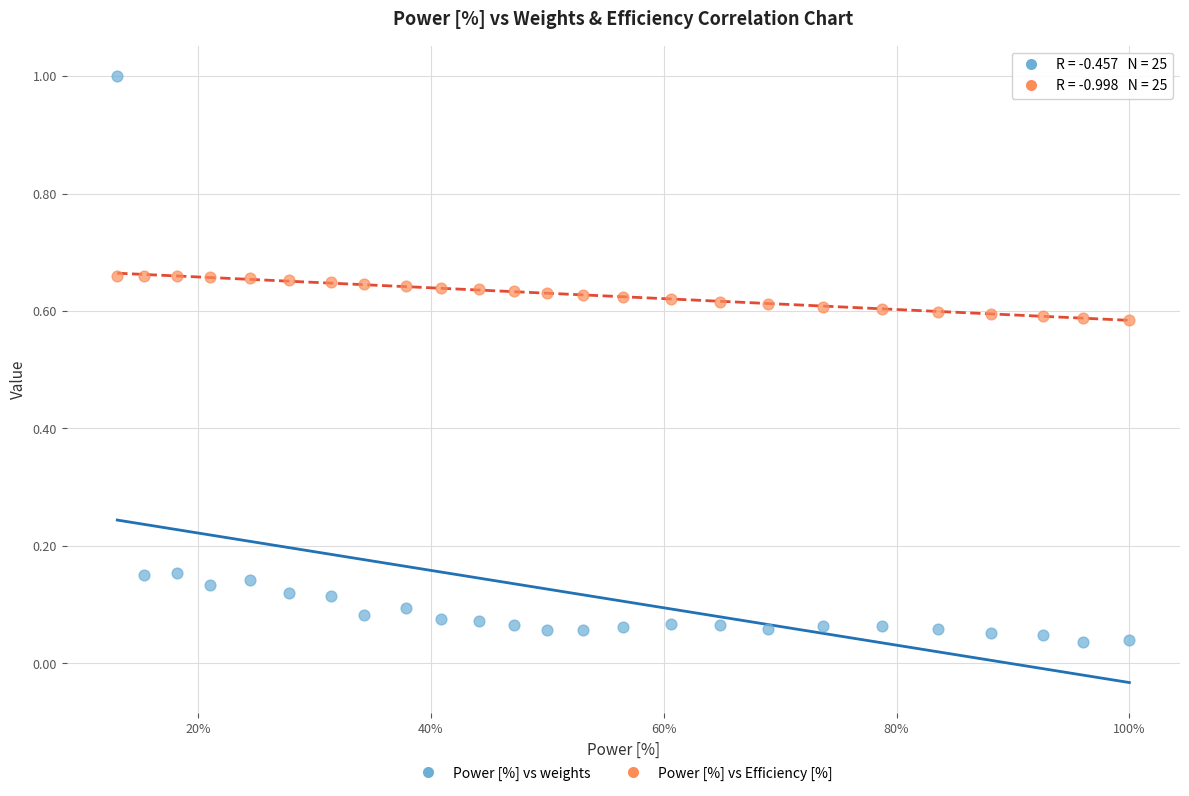

What are all the series names shown in the legend?

Power [%] vs weights, Power [%] vs Efficiency [%]